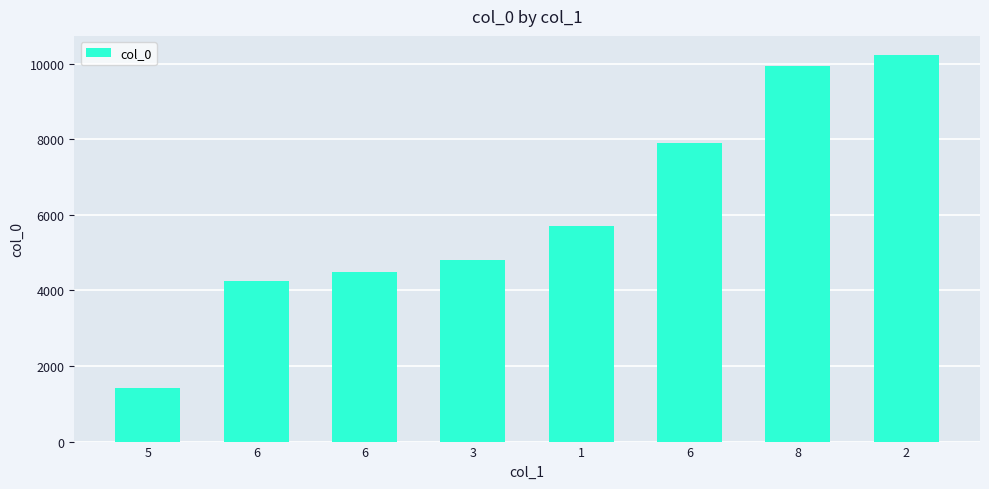

How many bars are there in total?

8